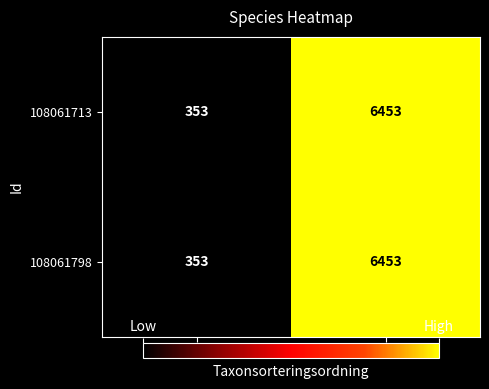

List the labels in order of 108061713 value, largest first.

78098, 77177